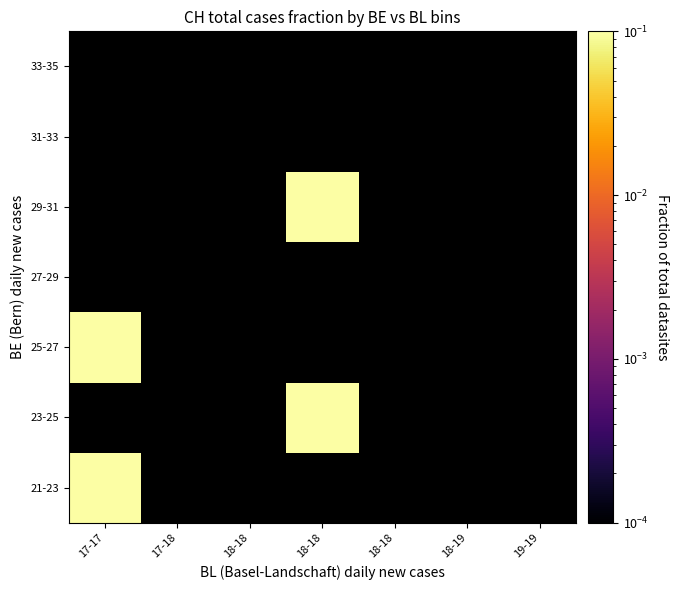

At which category does the chart reach its minimum across all series?

17-17